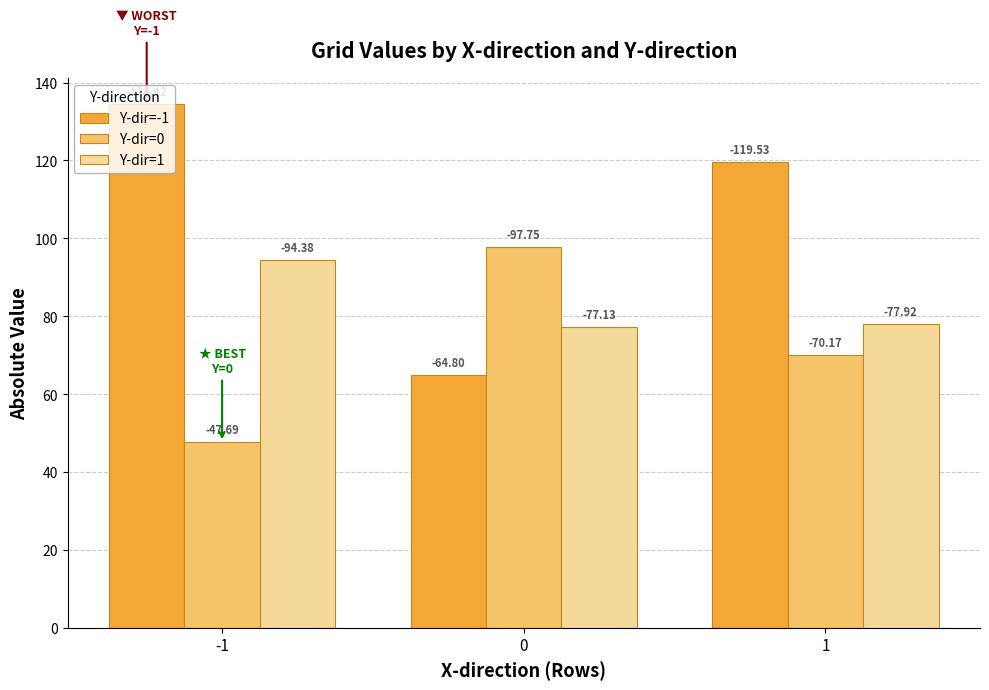

How many bars are there in each group?

3